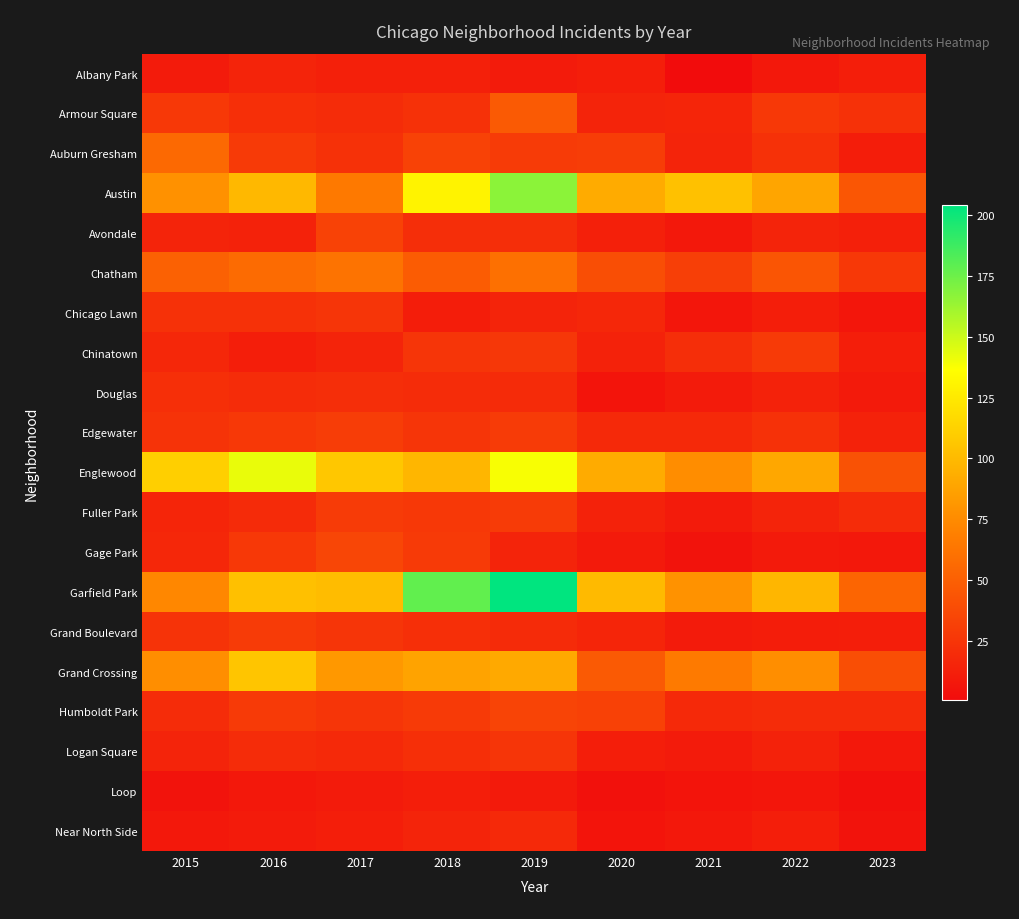

Rank the series by their maximum value, from highest to lowest.

Garfield Park, Austin, Englewood, Grand Crossing, Chatham, Auburn Gresham, Armour Square, Gage Park, Humboldt Park, Avondale, Edgewater, Fuller Park, Grand Boulevard, Chinatown, Chicago Lawn, Logan Square, Douglas, Near North Side, Albany Park, Loop